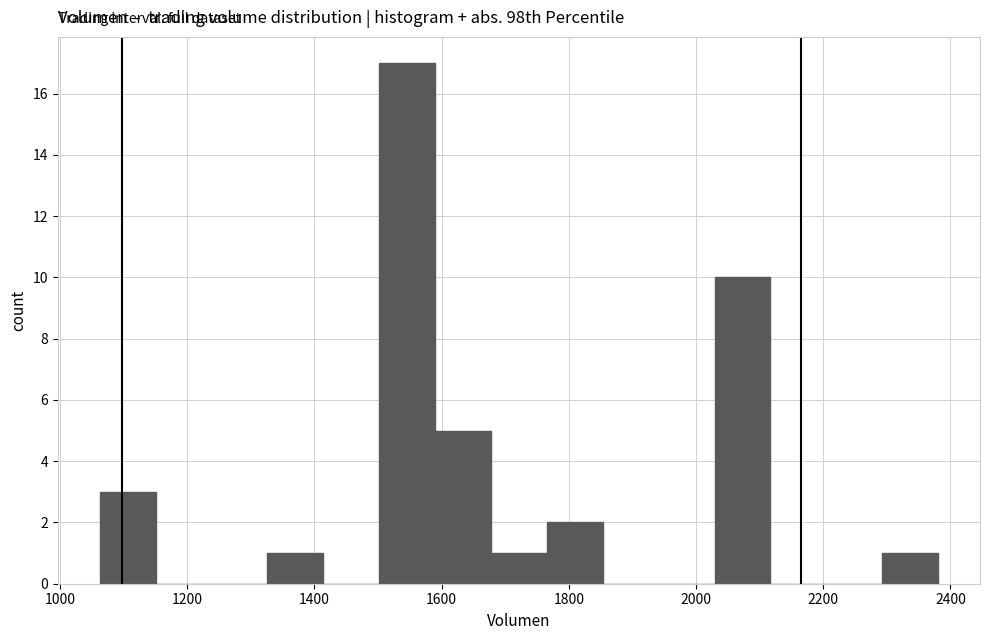

Reading left to right, list every bar in this chart as the range it spans on the x-axis followed by its height. Neither the bar edges nor the heights are printed on the chart, so give them approximately, as read against the axes.

1060 to 1160: 3
1160 to 1240: 0
1240 to 1320: 0
1320 to 1420: 1
1420 to 1500: 0
1500 to 1580: 17
1580 to 1680: 5
1680 to 1760: 1
1760 to 1860: 2
1860 to 1940: 0
1940 to 2020: 0
2020 to 2120: 10
2120 to 2200: 0
2200 to 2300: 0
2300 to 2380: 1